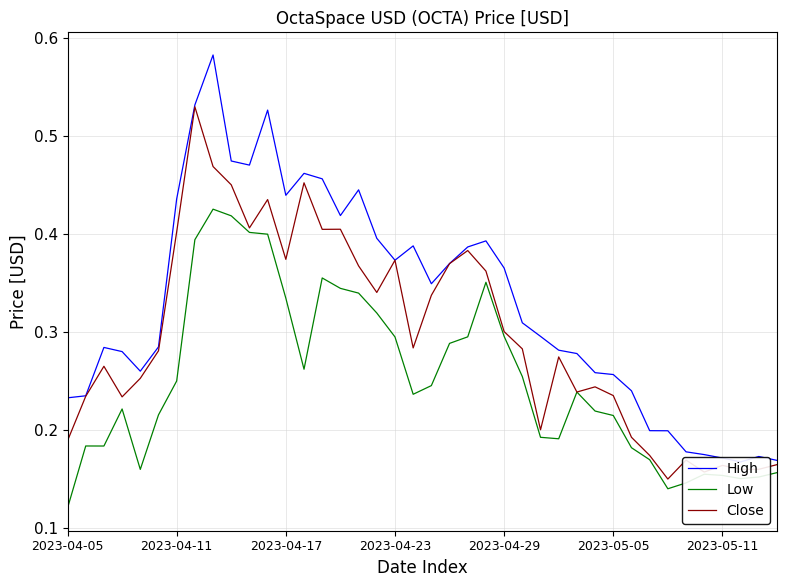

At 26, list the series in order from largest to smallest.

High, Close, Low